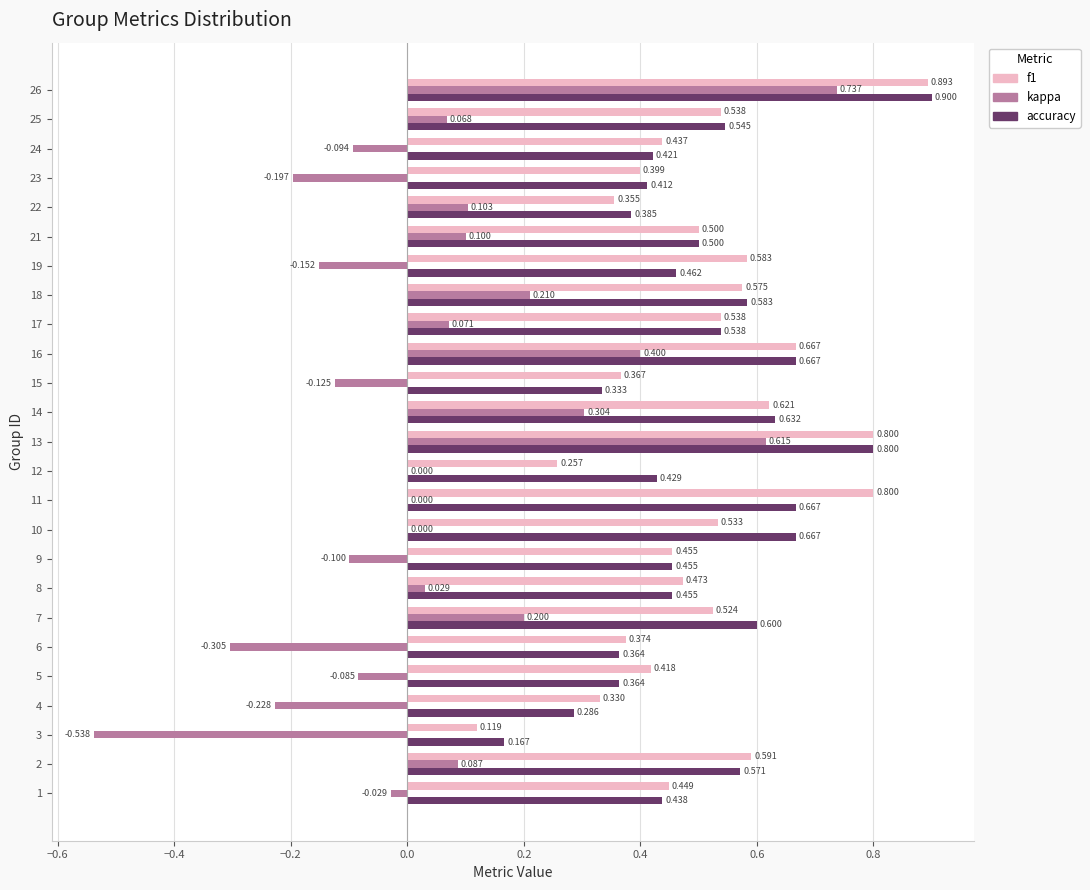

Between 5 and 25, which series saw the biggest shift?

accuracy